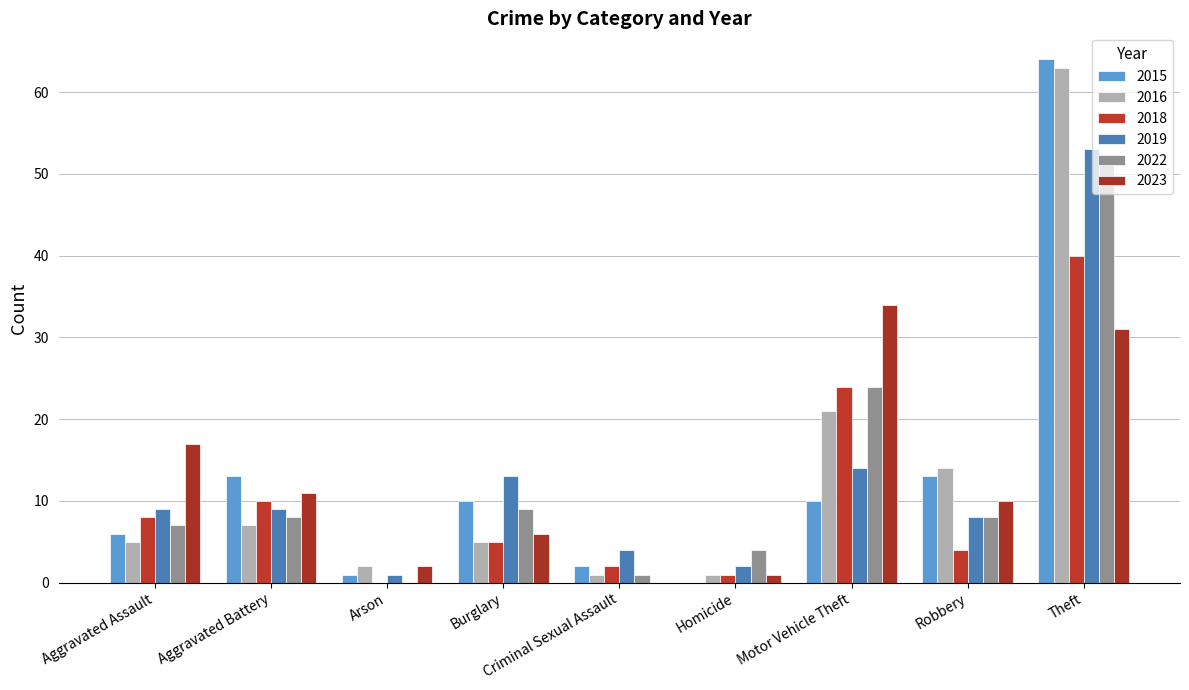

Are the bars grouped side by side (vs. stacked)?

Yes